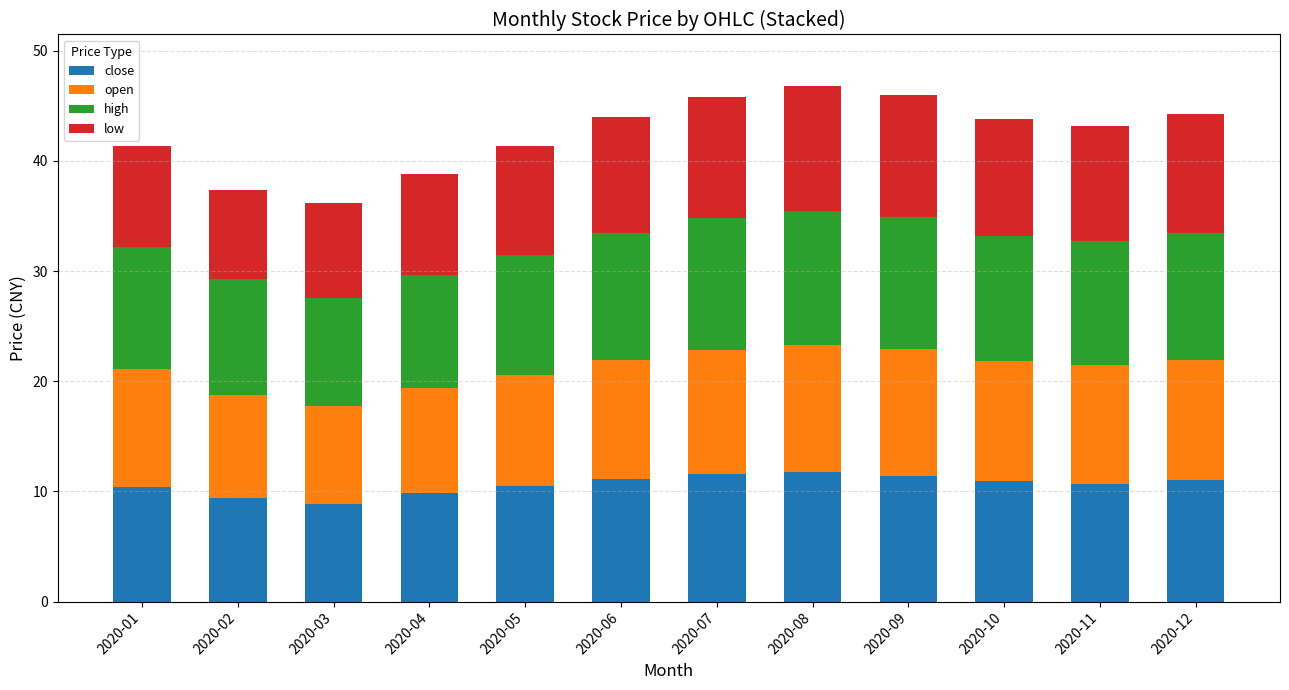

What is the sum of all close values?

127.5